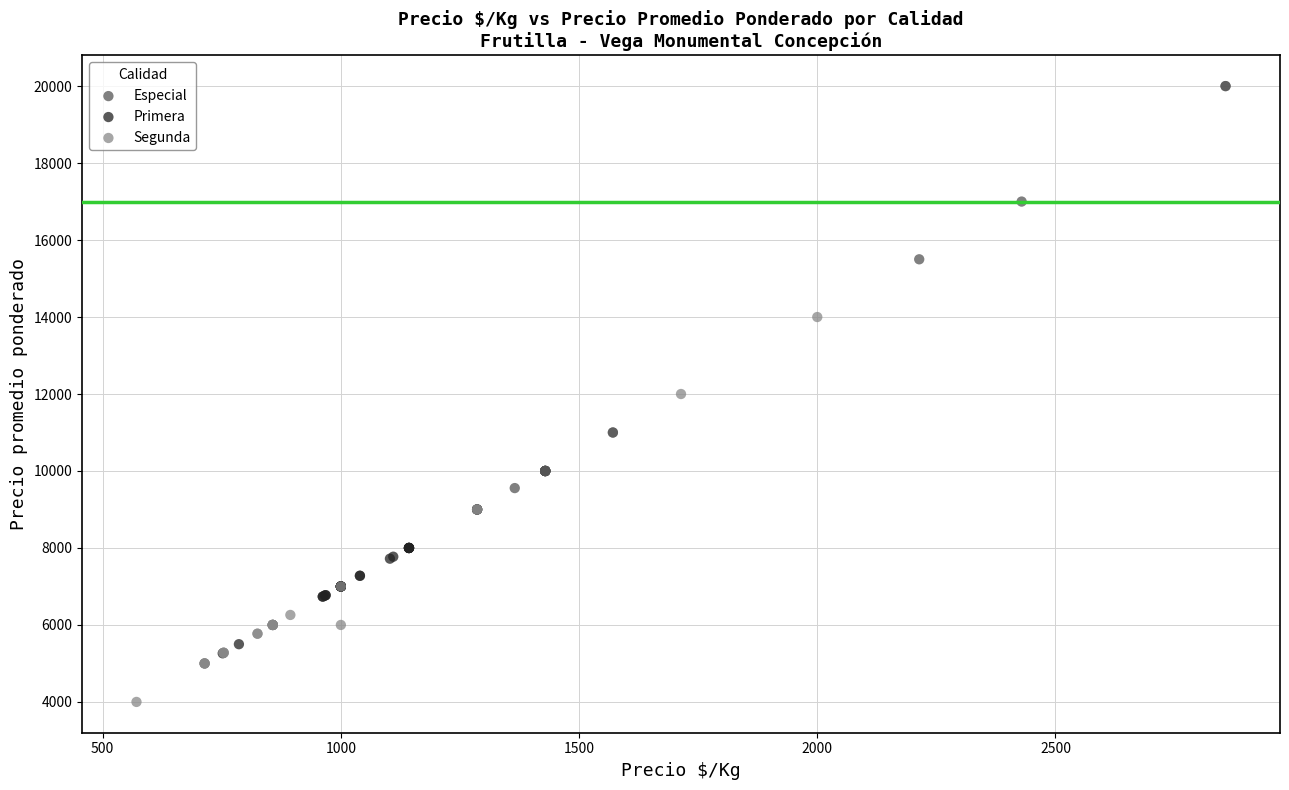

Which series contains the highest Y value?

Especial